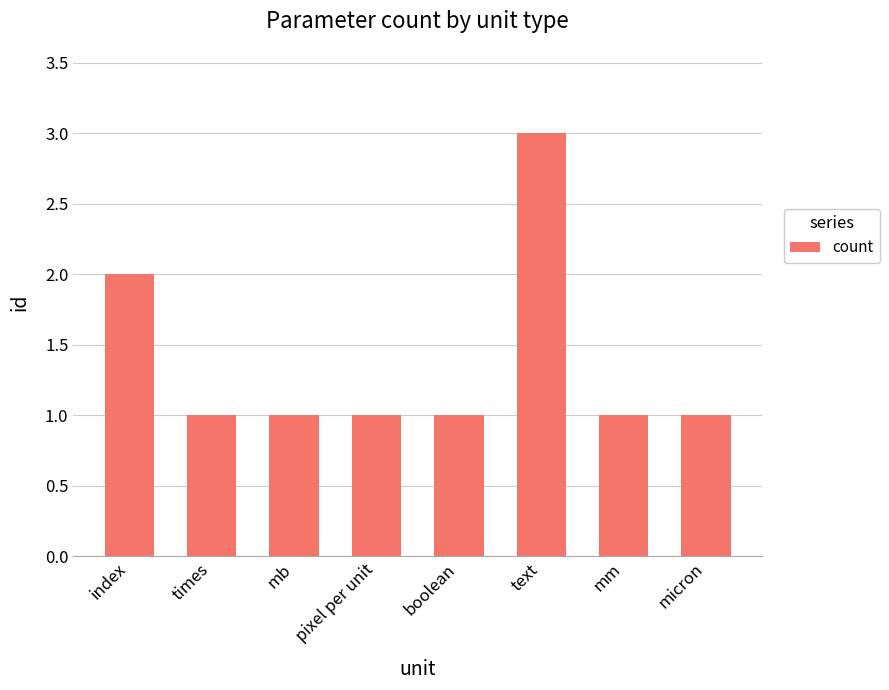

Which category has the highest value across all series?

text